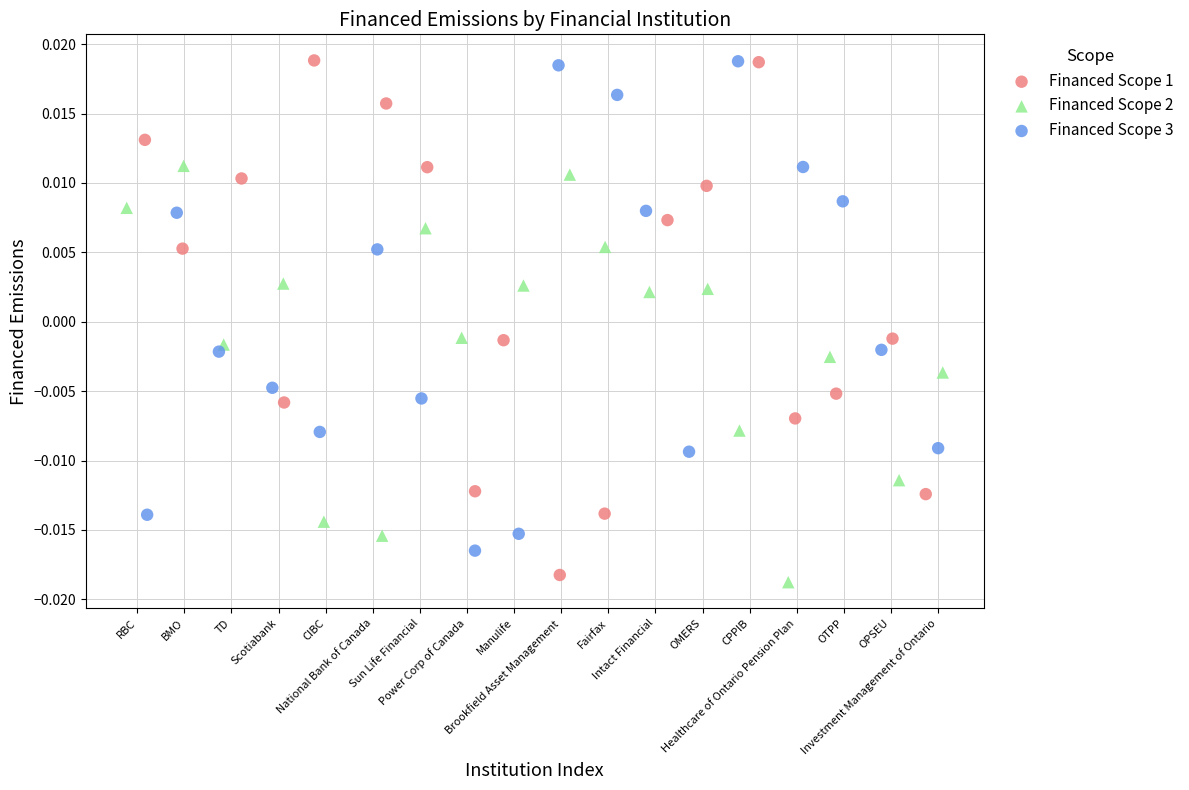

Which series contains the lowest Y value?

Financed Scope 2